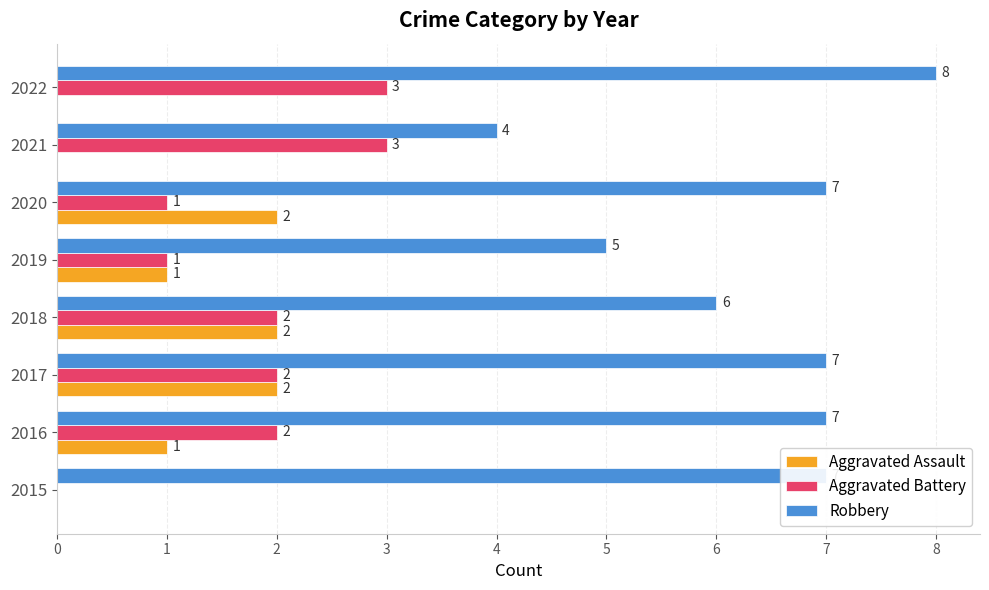

Count the number of categories in the chart.

8